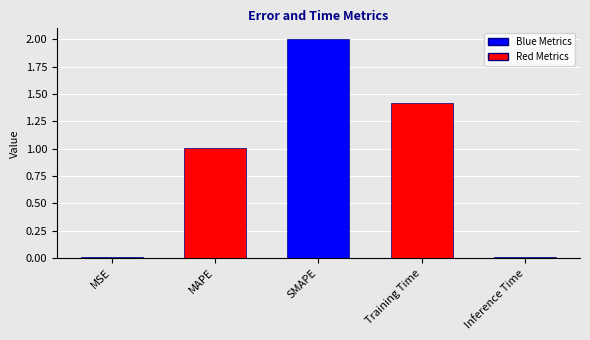

What is the label of the 5th bar from the left?

Inference Time